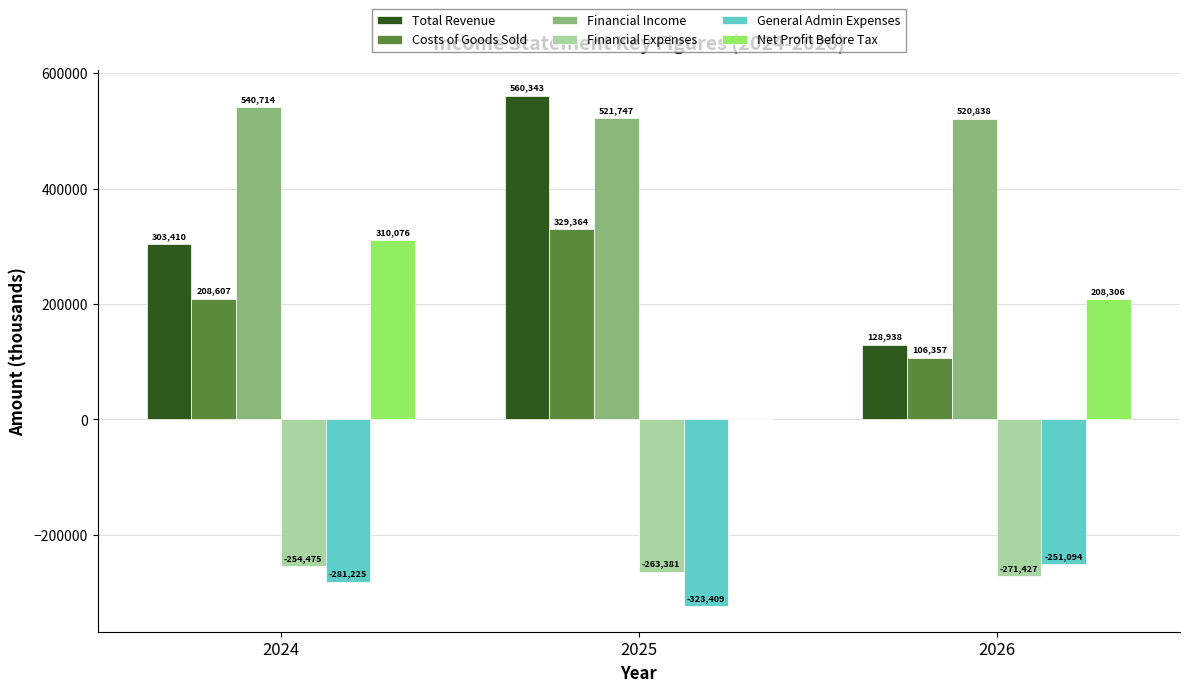

Which series has the largest total across all categories?

Financial Income